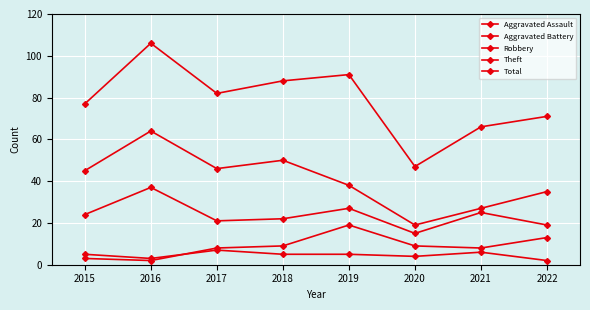

How many distinct data groups are displayed?

5